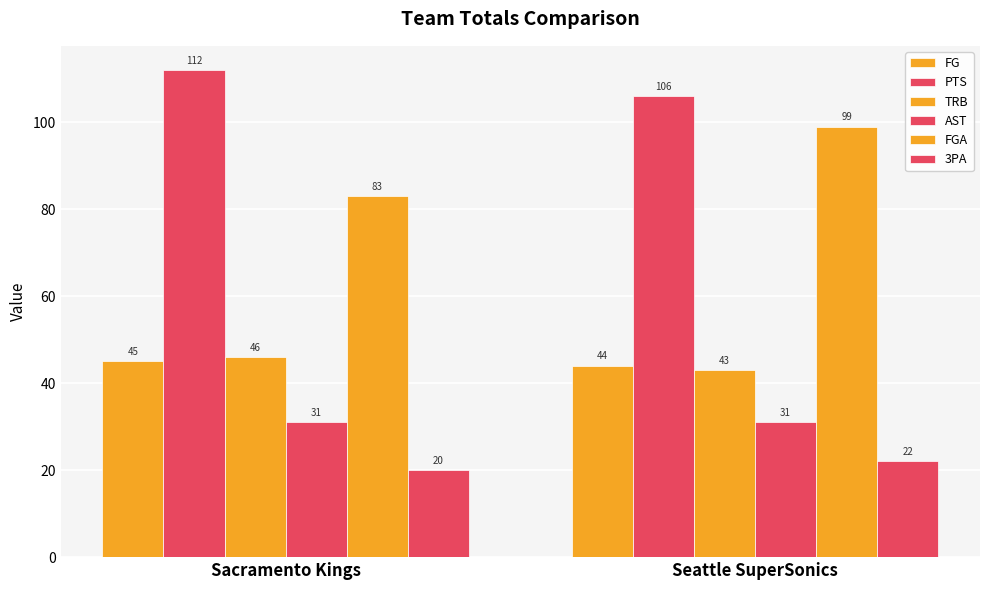

What position from the right is Seattle SuperSonics?

1